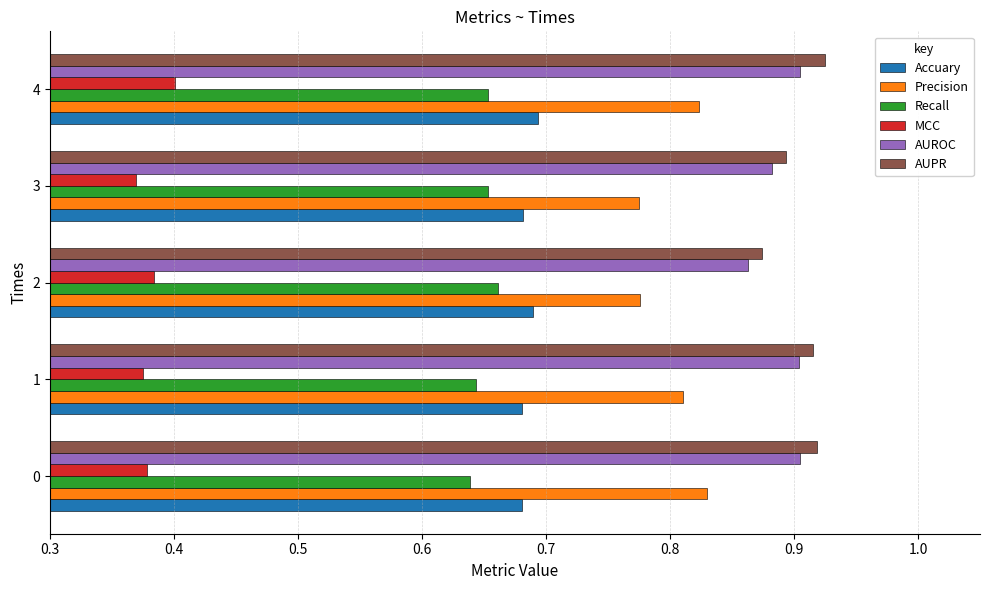

Count the AUROC values in the range 0 to 1.

5